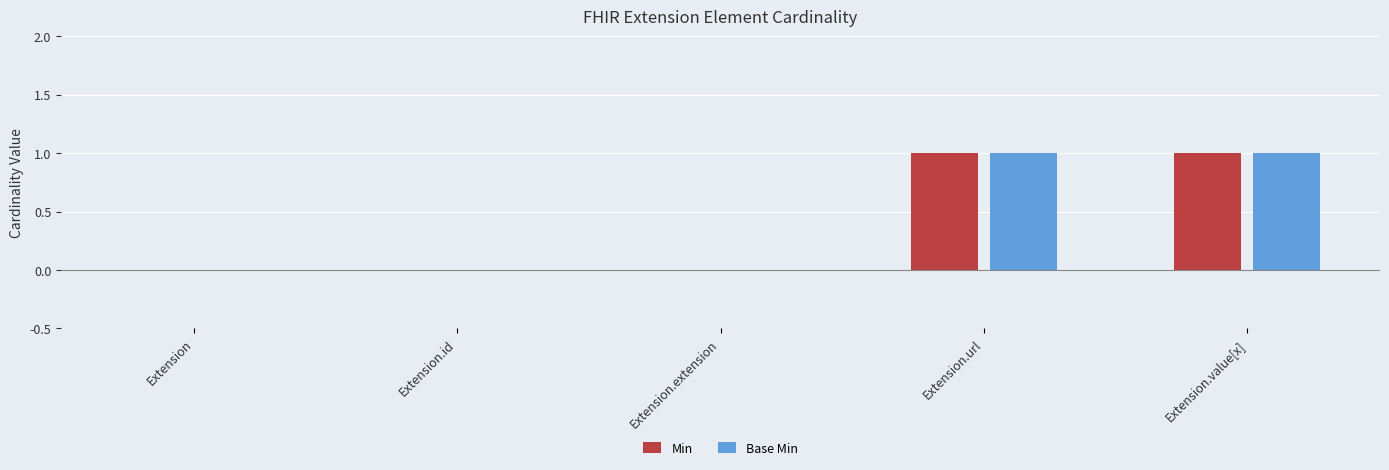

Count the number of data series in this chart.

2